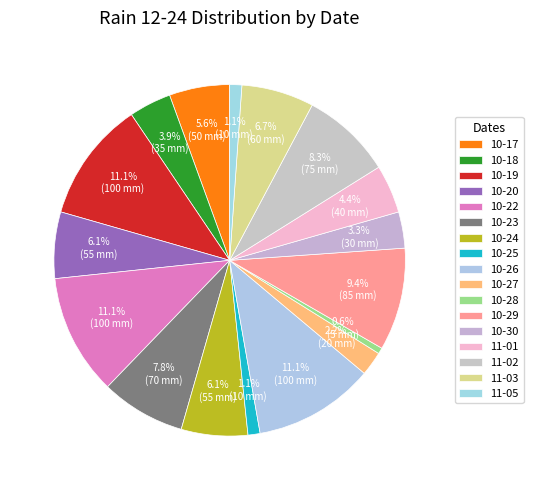

Count the number of slices in the pie.

17